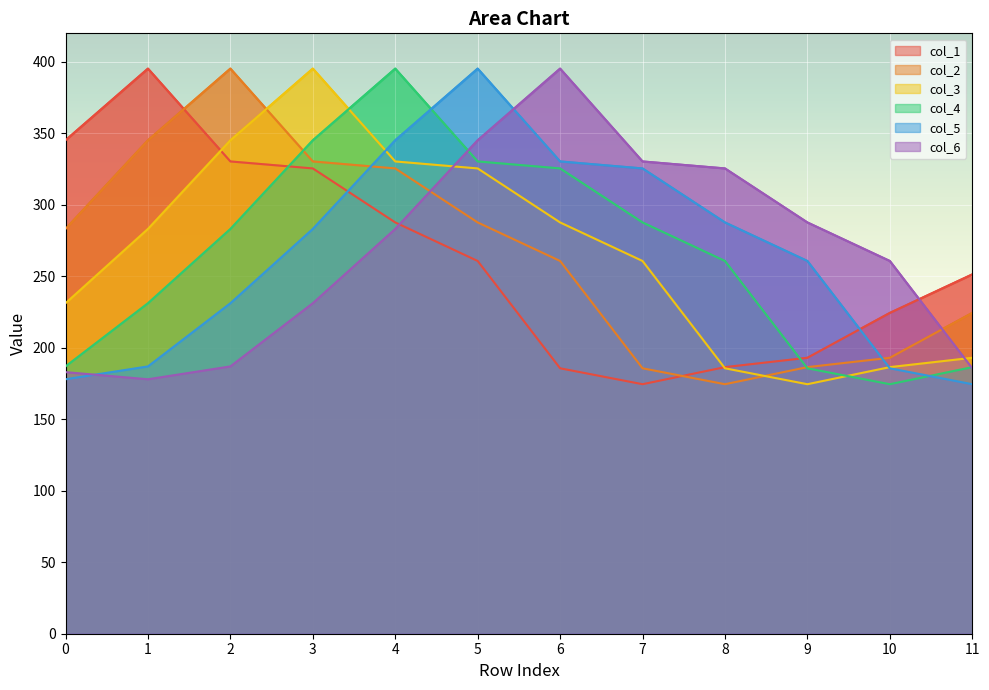

True or false: col_4 has more than 2 interior local peaks.

False